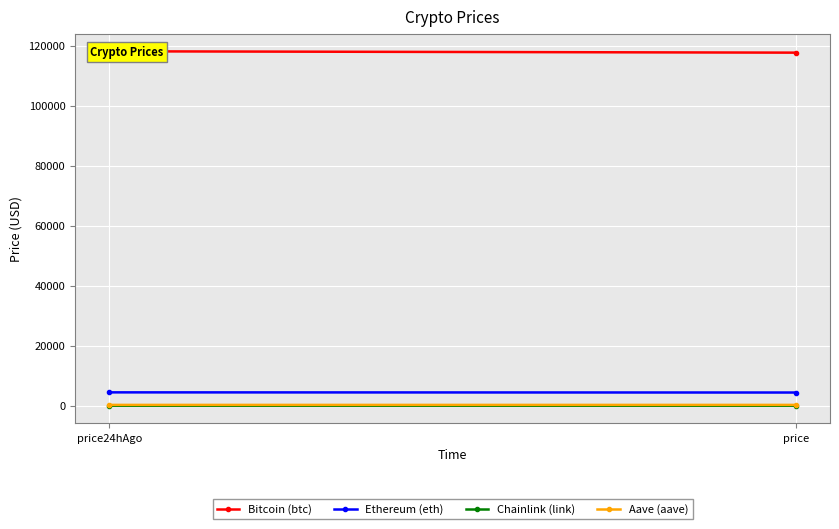

What is the label of the 1st point from the right?

price